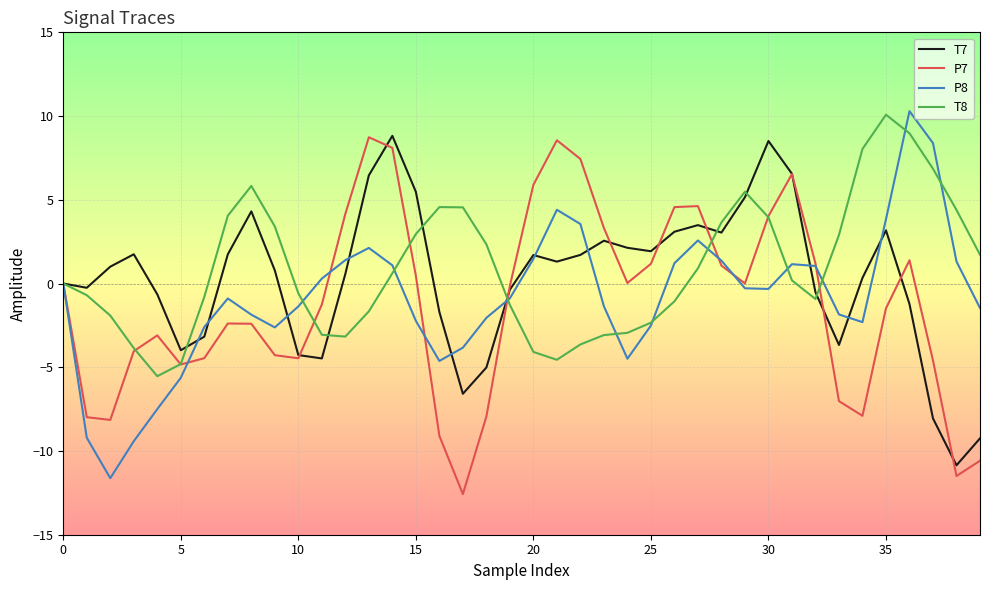

What is the lowest value of the T8 series?

-5.5